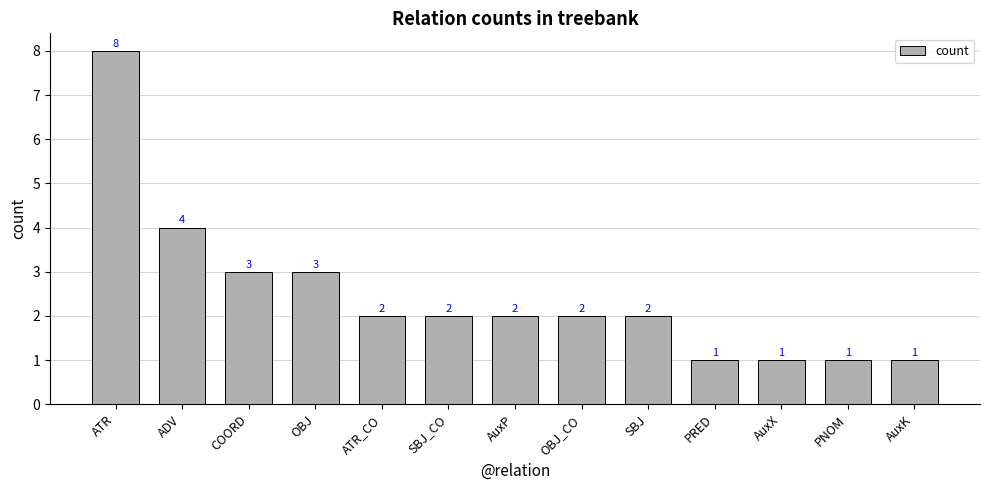

What is the minimum value shown in the chart?

1